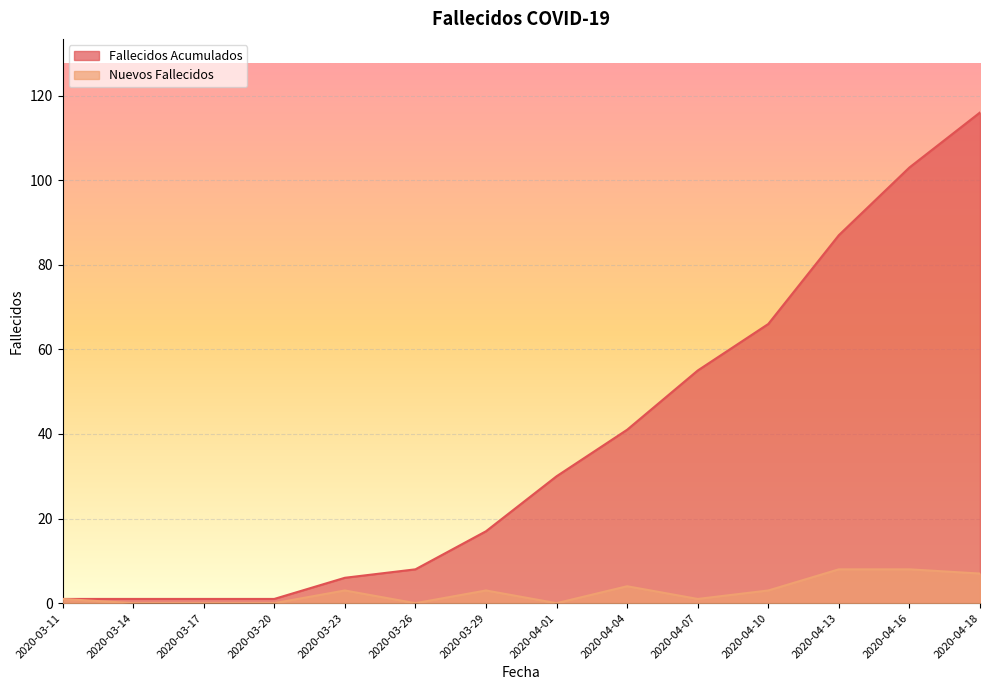

Reading left to right, extract all data points from this chart.

Fallecidos Acumulados: 1	1	1	1	6	8	17	30	41	55	66	87	103	116
Nuevos Fallecidos: 1	0	0	0	3	0	3	0	4	1	3	8	8	7